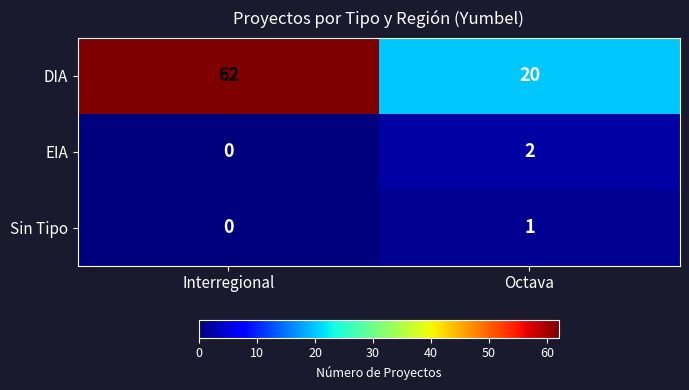

At how many categories does at least one series exceed 7?

2